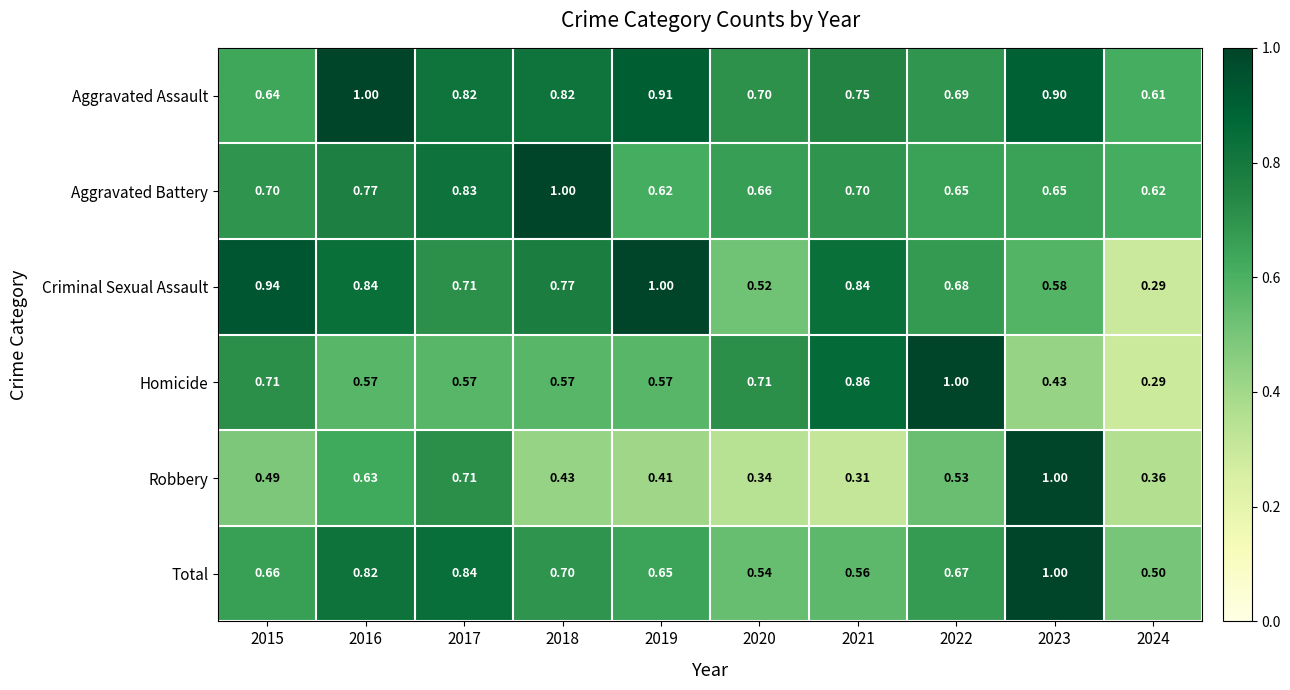

Rank the series at 2016 from highest to lowest value.

Aggravated Assault, Criminal Sexual Assault, Total, Aggravated Battery, Robbery, Homicide